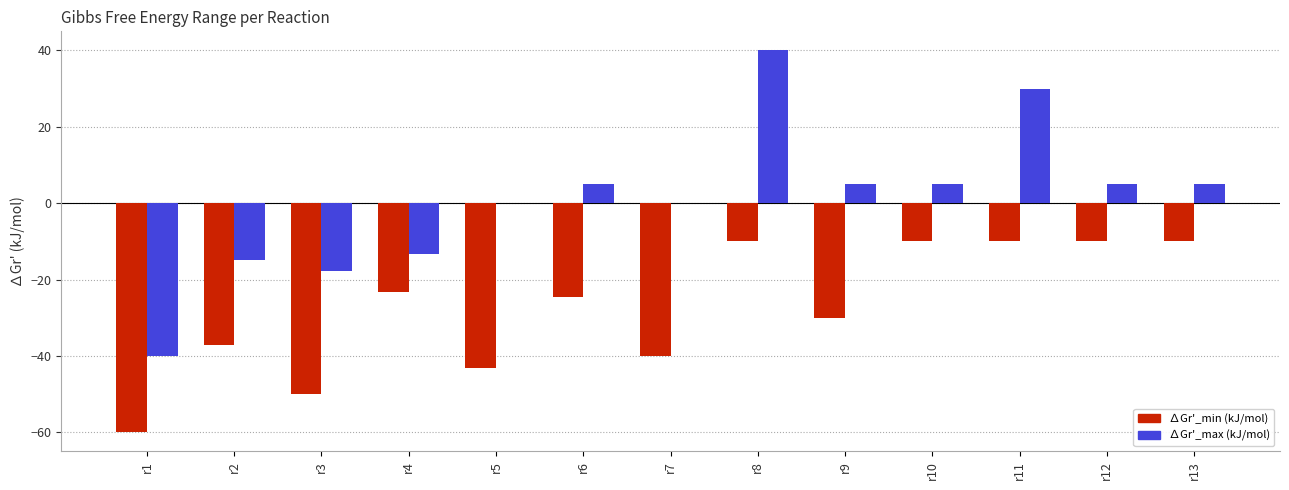

Reading right to left, what are all the values shown in this chart?

∆Gr'_min (kJ/mol): -10.0	-10.0	-10.0	-10.0	-30.0	-10.0	-40.0	-24.6	-43.2	-23.2	-50.0	-37.2	-60.0
∆Gr'_max (kJ/mol): 5.0	5.0	30.0	5.0	5.0	40.0	0.0	5.0	0.0	-13.2	-17.8	-15.0	-40.0